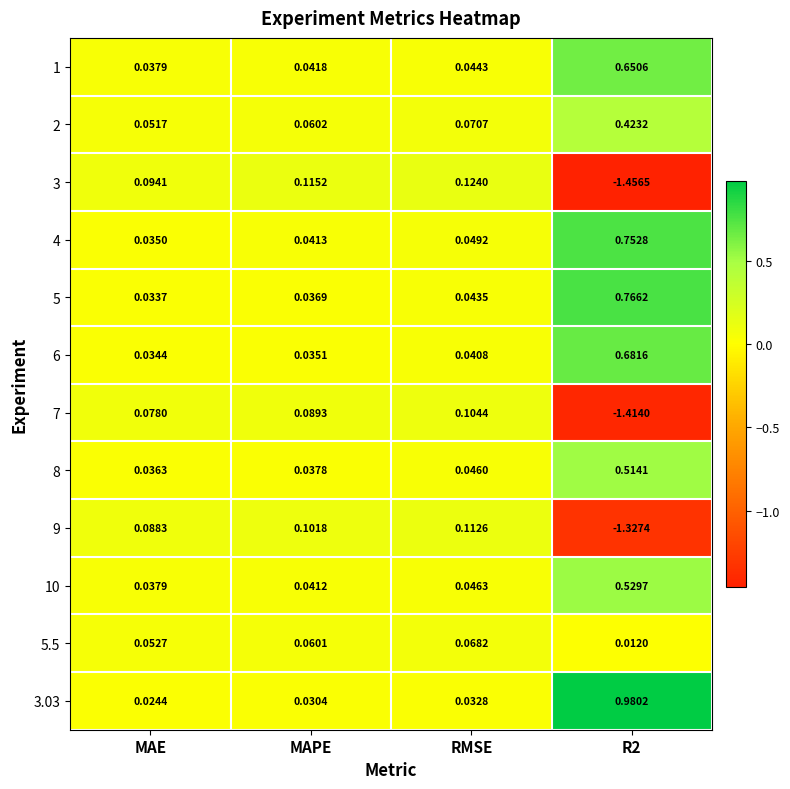

At which label is 8 closest to 0?

MAE